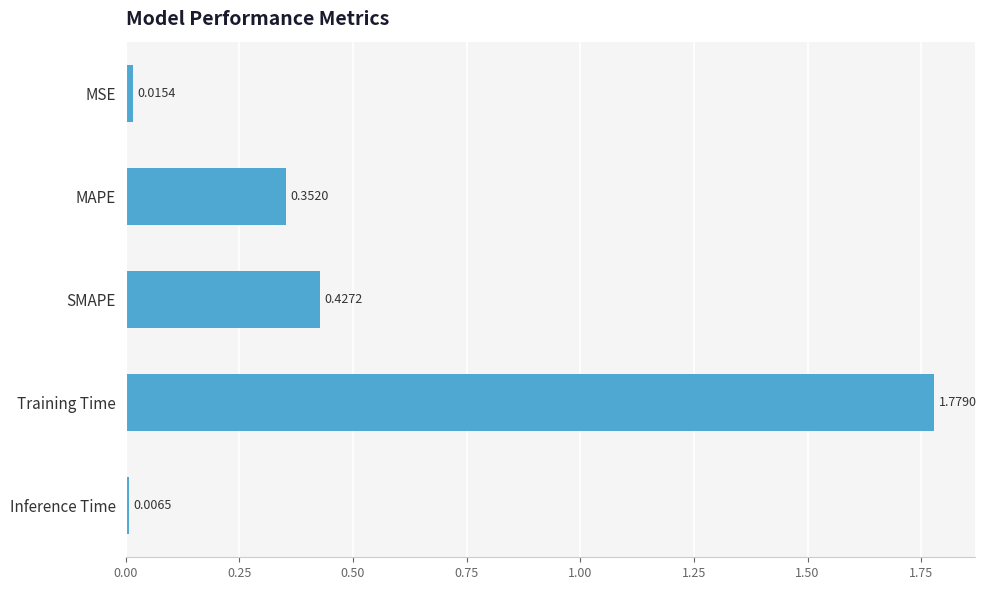

List the labels in order of value, smallest first.

Inference Time, MSE, MAPE, SMAPE, Training Time